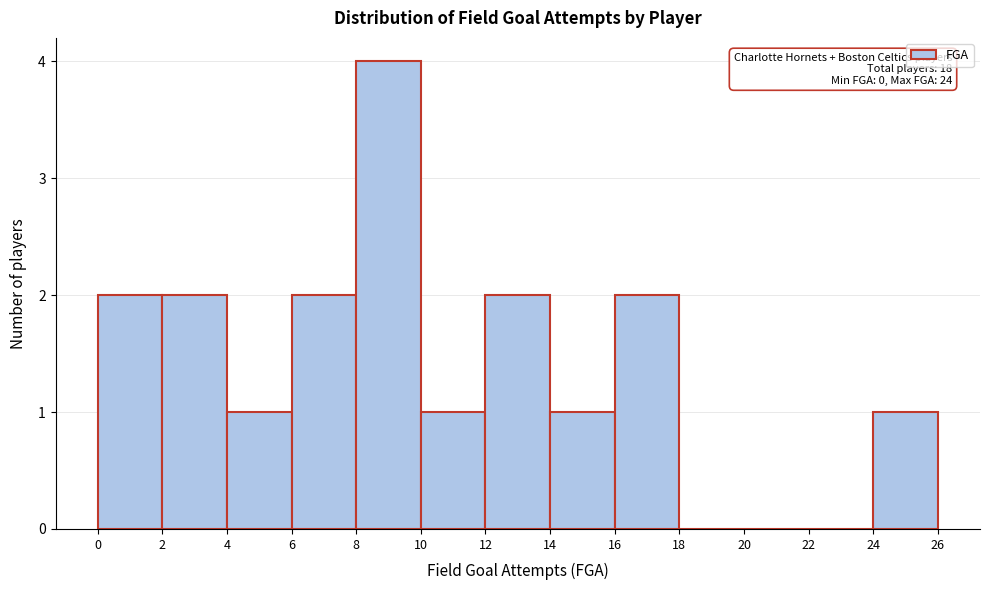

Over which range of the x-axis is the bar tallest?

8 to 10